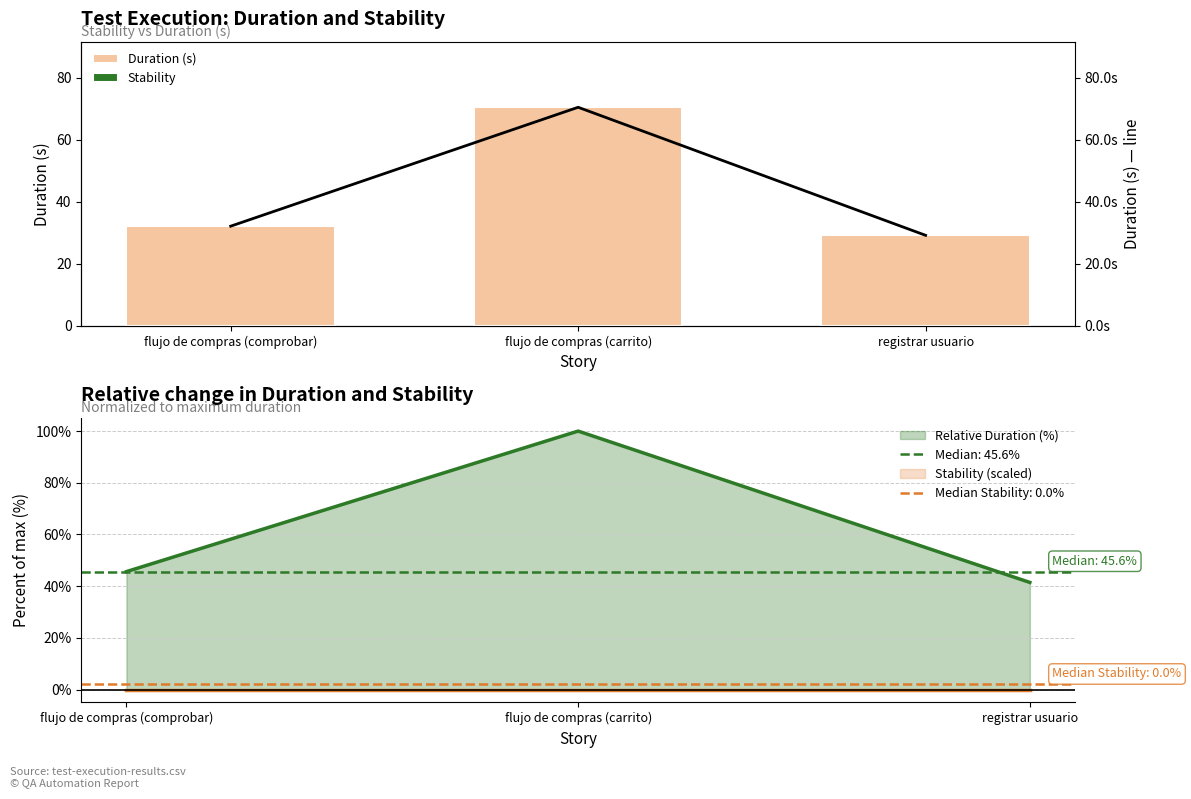

Where is Duration (s) nearest to the value 49?

flujo de compras (comprobar)